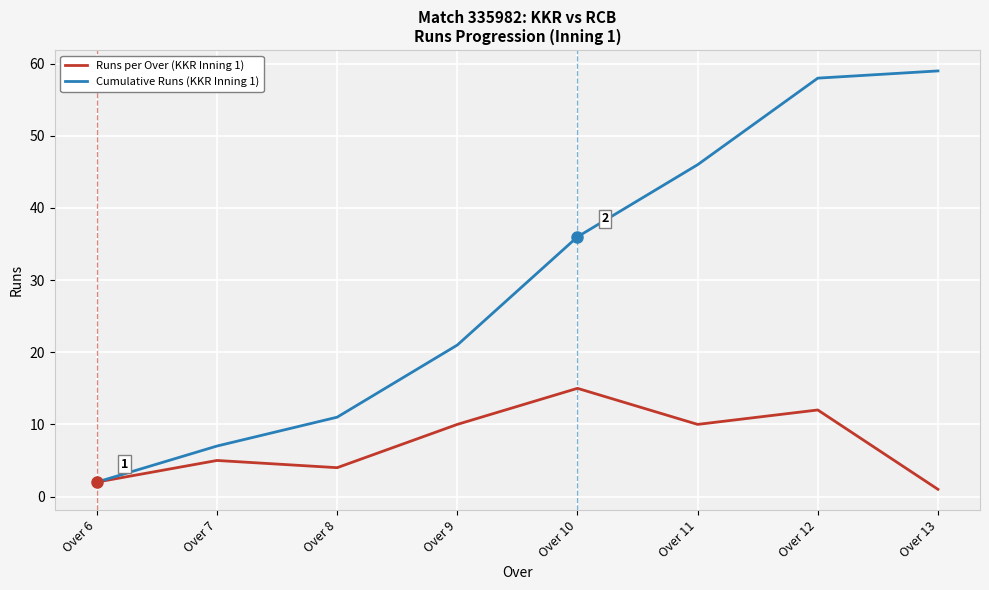

The Cumulative Runs (KKR Inning 1) series shows 58 at Over 12. True or false?

True